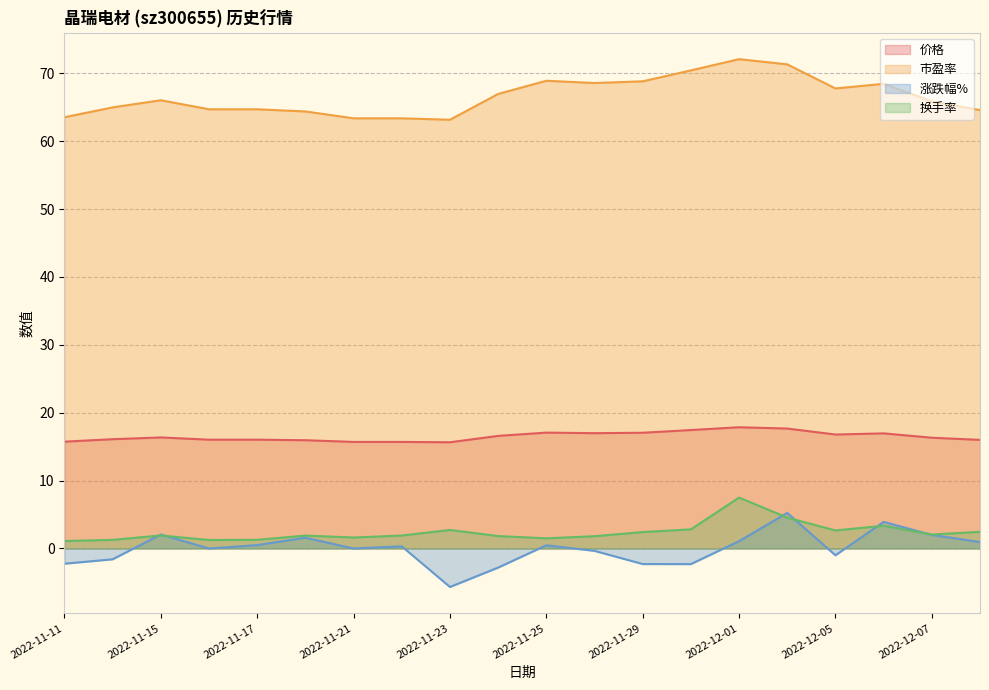

True or false: 市盈率 has more than 2 points higher than both neighbors.

True